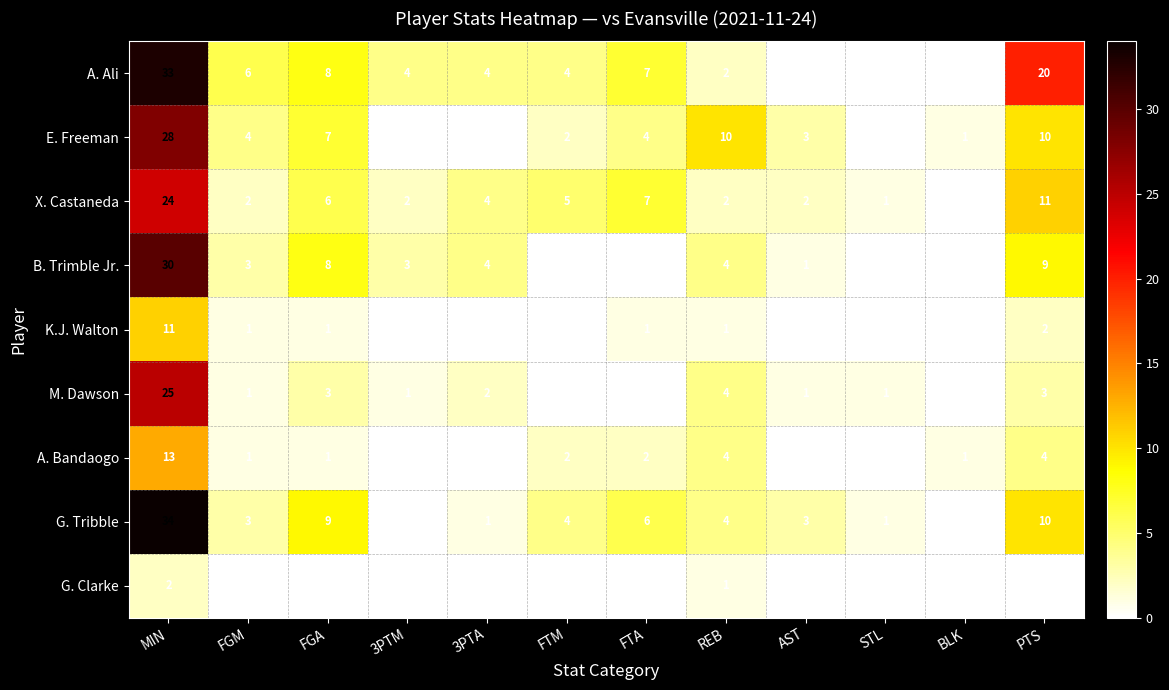

Is it true that B. Trimble Jr. equals 0 at FTM?

True